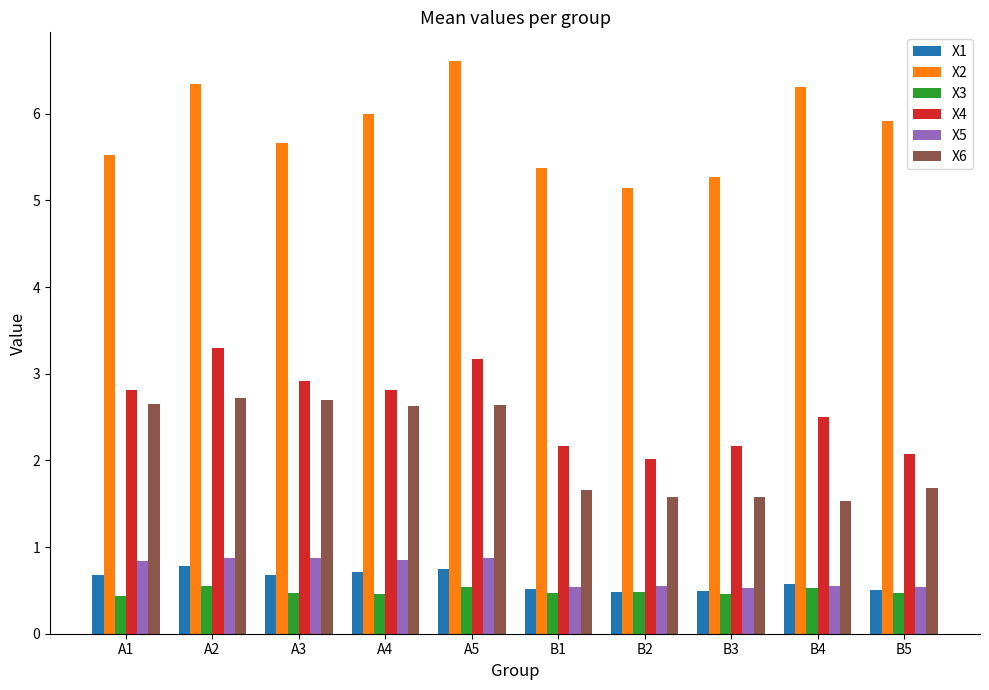

What is the minimum value shown in the chart?

0.4